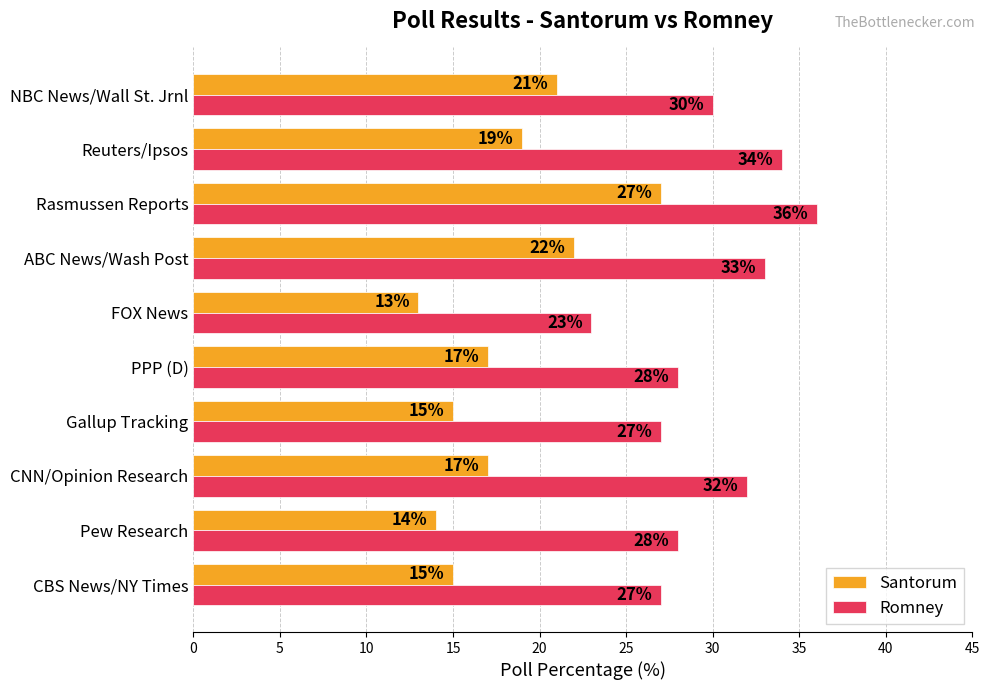

The Santorum series shows 29 at ABC News/Wash Post. True or false?

False